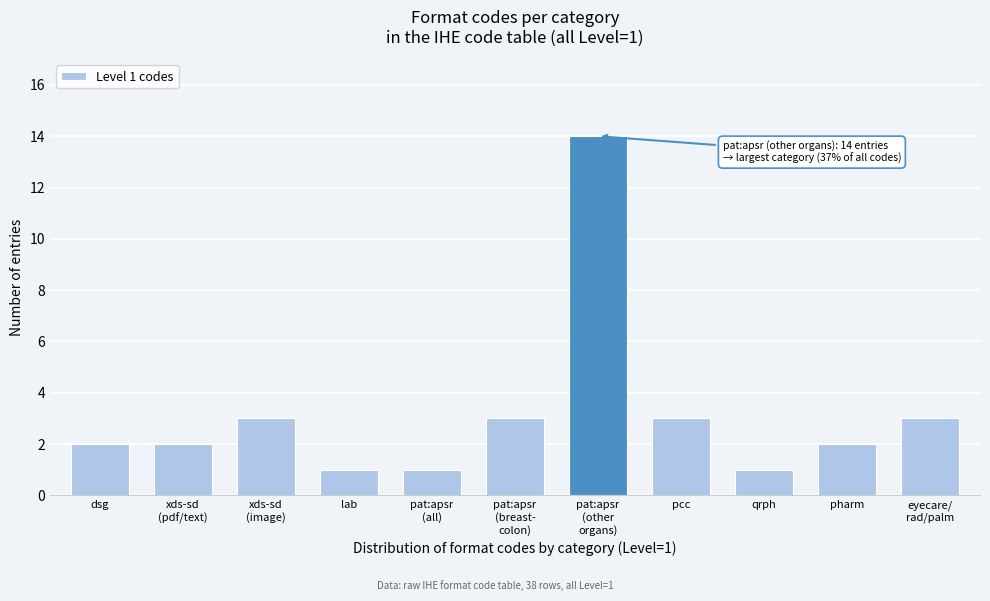

Reading right to left, transcribe all the data shown in this chart.

3	2	1	3	14	3	1	1	3	2	2